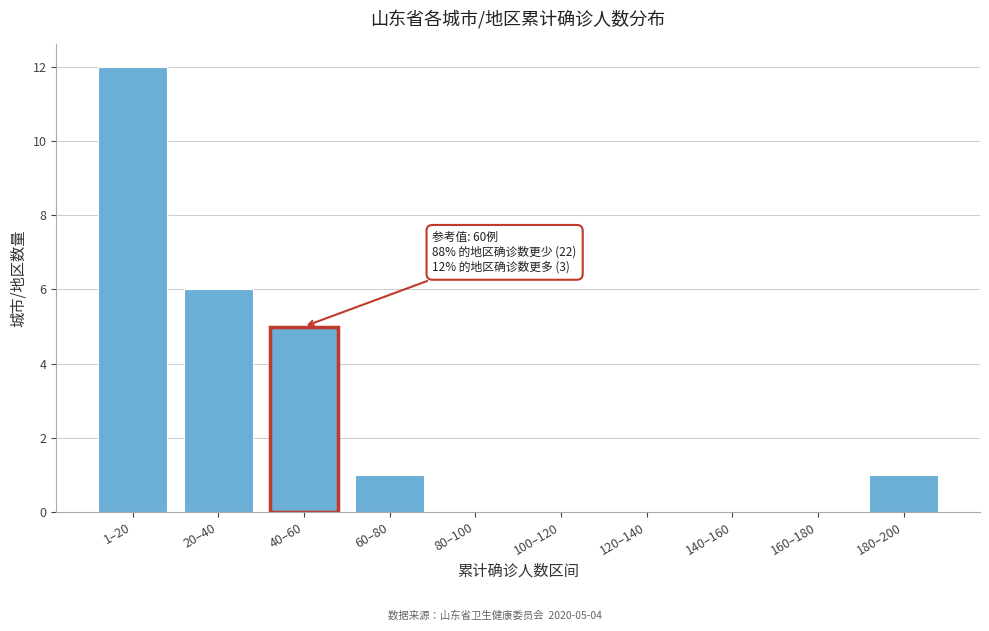

Reading right to left, list all the values displayed in this chart.

180–200=1	160–180=0	140–160=0	120–140=0	100–120=0	80–100=0	60–80=1	40–60=5	20–40=6	1–20=12